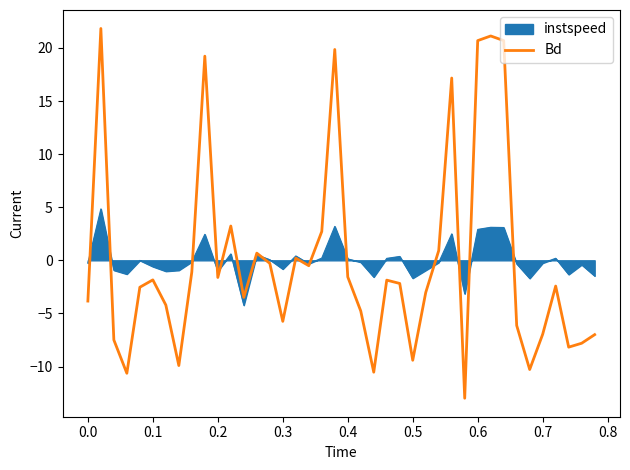

List the series in order of their peak value, lowest first.

instspeed, Bd